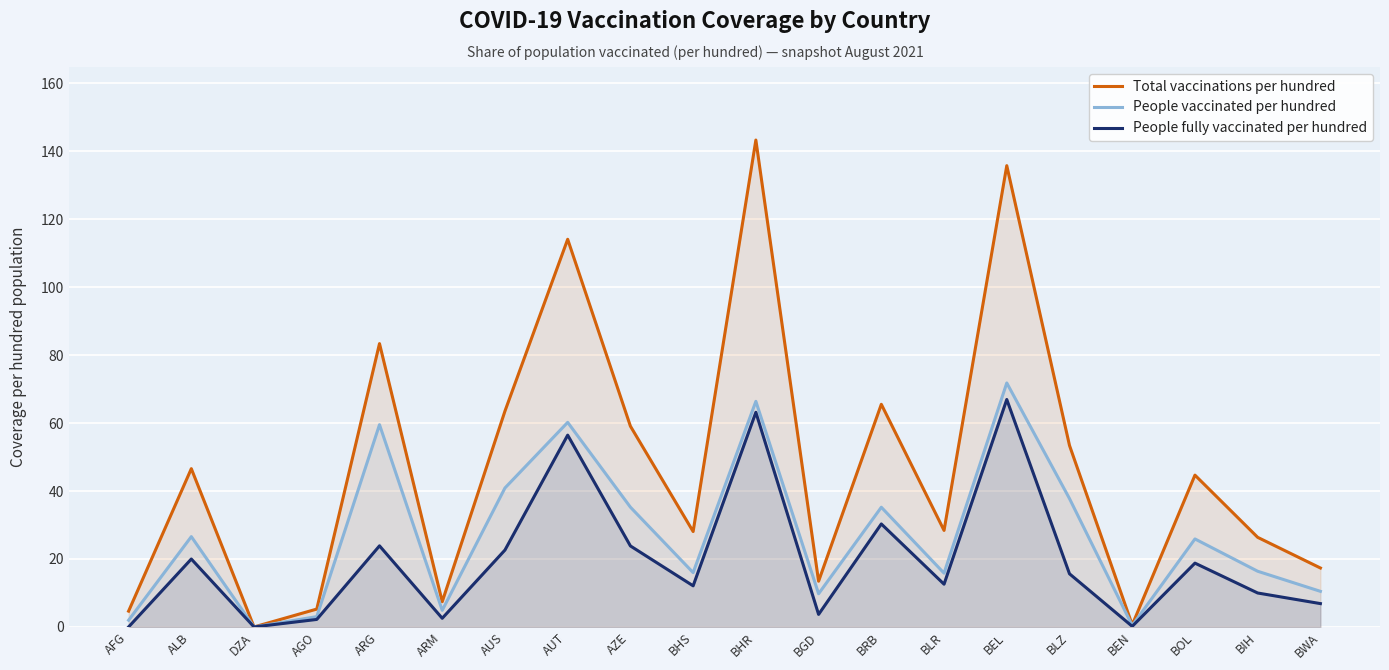

What position from the left is AUS?

7